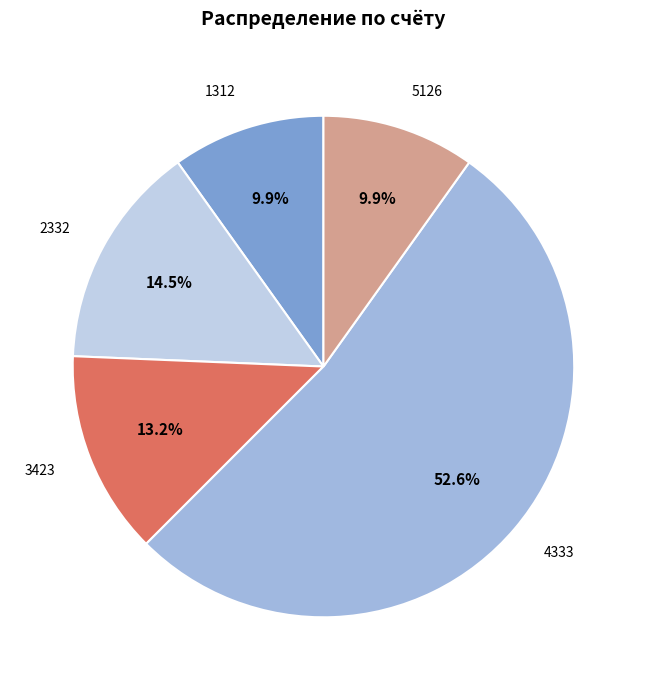

Which has a higher value, 1312 or 2332?

2332